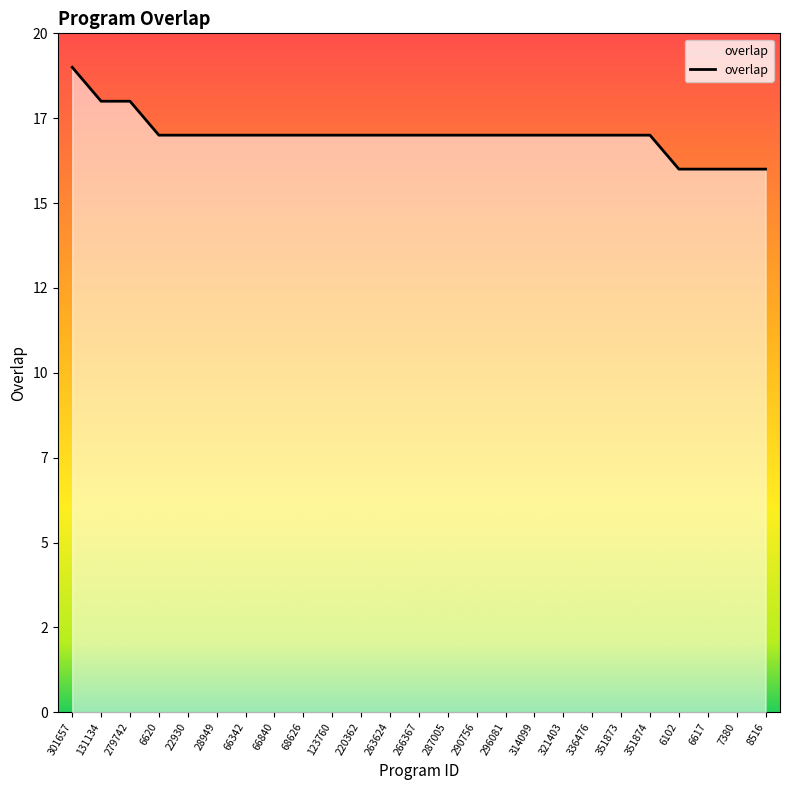

Which category has the lowest value across all series?

6102